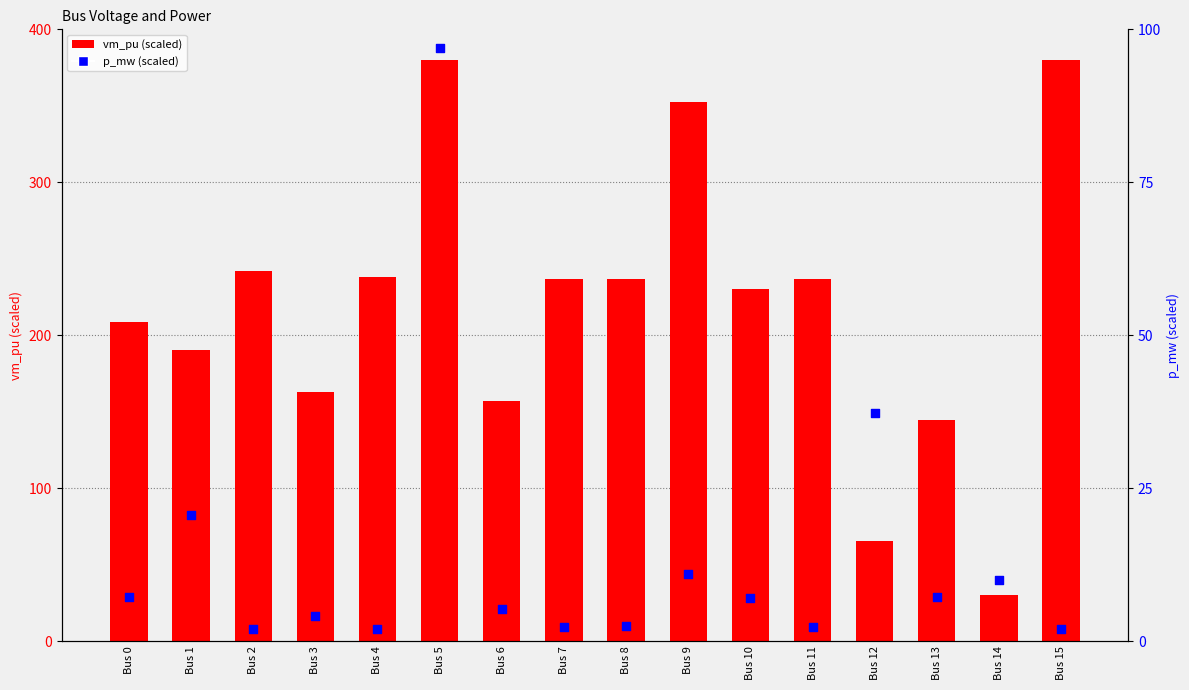

At how many categories does at least one series exceed 117?

14